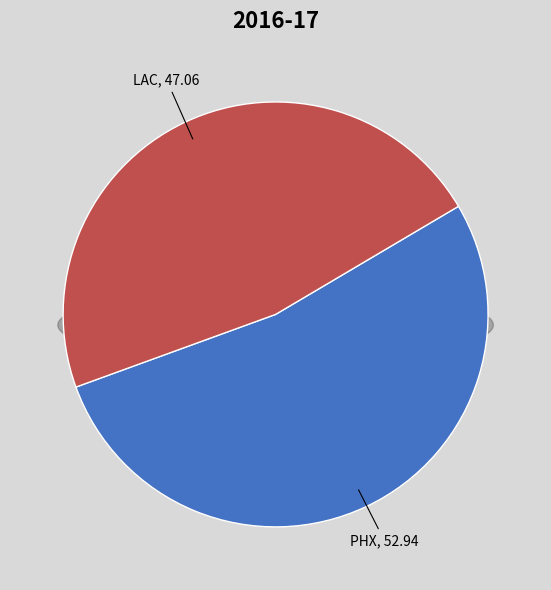

Which slice is the smallest?

LAC